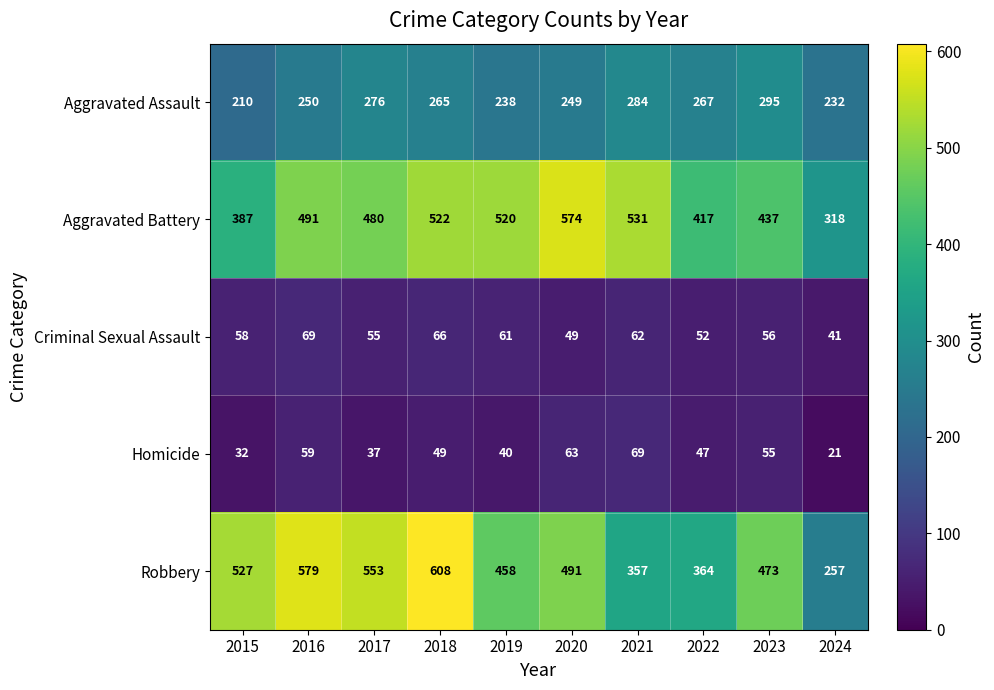

How many values in the Criminal Sexual Assault series are below 58?

5